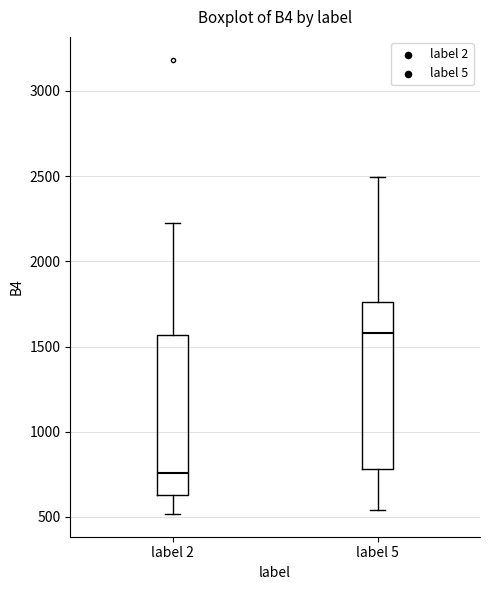

Where is the lower edge of the box for label 2 on the y-axis? The values are not printed on the chart, so give them approximately, as read against the axis.

650